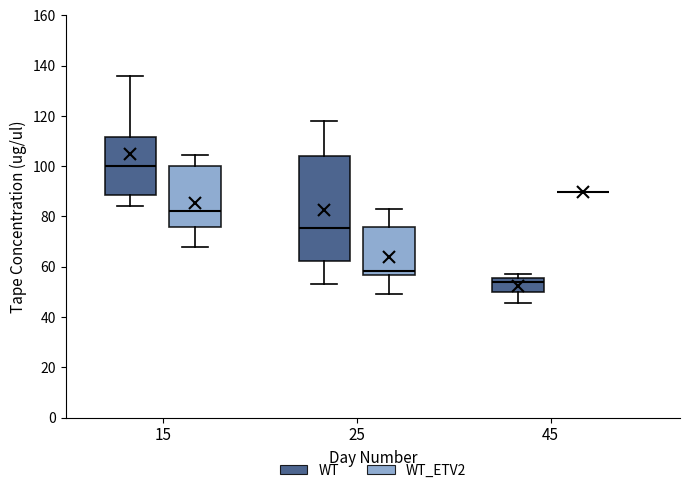

Reading left to right, transcribe this box plot: for each box, give where its median line is, the range the box spans, and where its two whiskers end, as read against the y-axis. The values are not printed on the chart, so give them approximately, as read against the axis.

15 (WT): median 100, box 88 to 112, whiskers 84 to 136
15 (WT_ETV2): median 82, box 76 to 100, whiskers 68 to 104
25 (WT): median 76, box 62 to 104, whiskers 54 to 118
25 (WT_ETV2): median 58, box 56 to 76, whiskers 50 to 84
45 (WT): median 54, box 50 to 56, whiskers 46 to 58
45 (WT_ETV2): box collapsed to a line at 90, whiskers 90 to 90